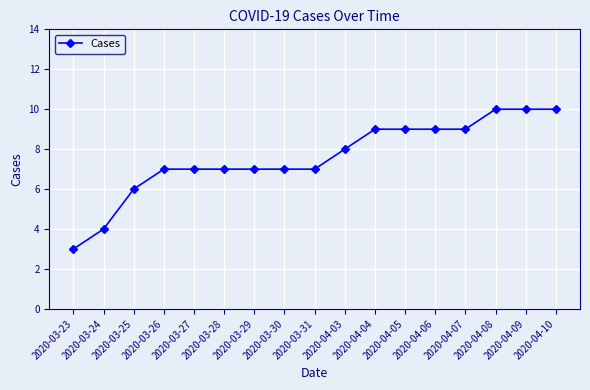

Count the number of categories in the chart.

17